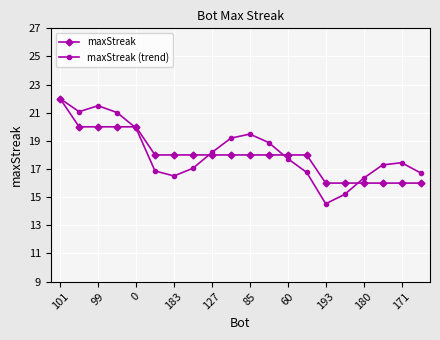

What is the value of the maxStreak (trend) point at the 7th from the left?

16.5